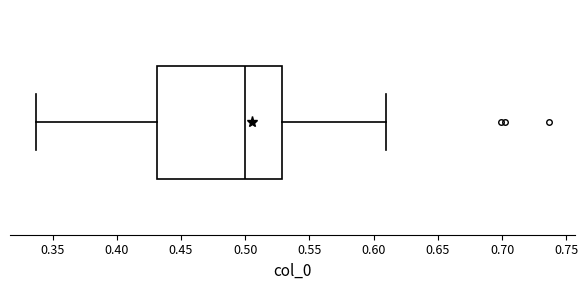

Transcribe this box plot: give where the median line is, the range the box spans, and where the two whiskers end, as read against the x-axis. The values are not printed on the chart, so give them approximately, as read against the axis.

median 0.500, box 0.430 to 0.530, whiskers 0.335 to 0.610